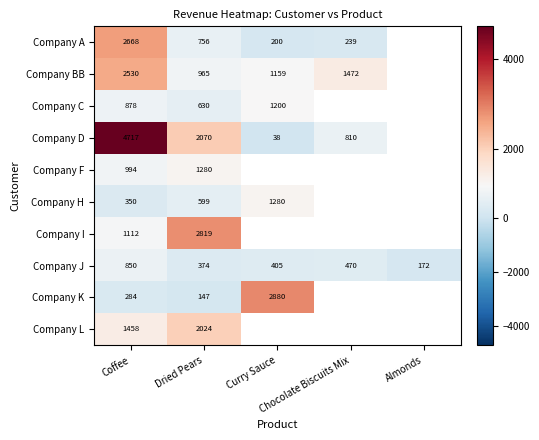

What is the lowest value of the Company J series?

172